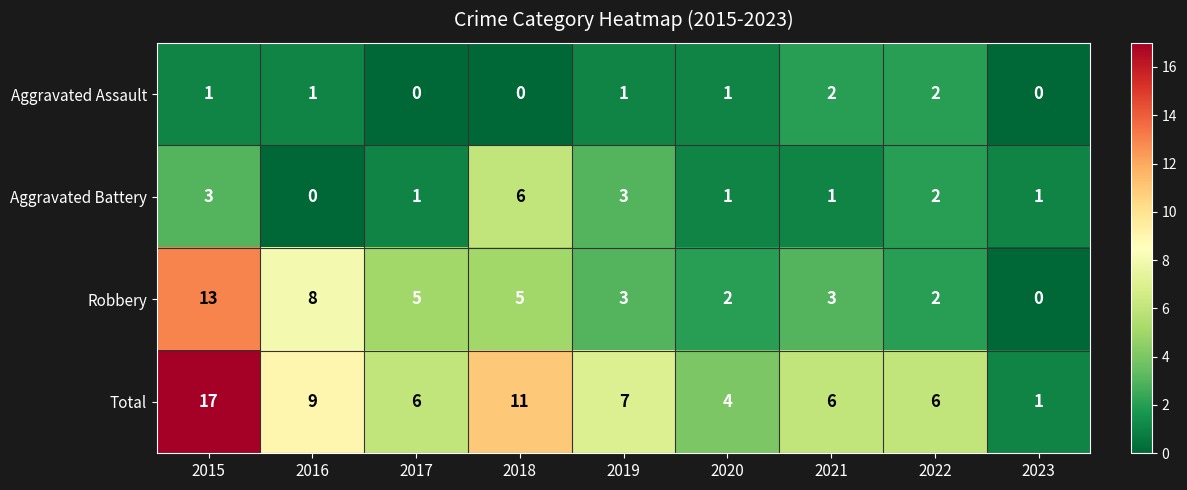

Which label corresponds to the largest value in the chart?

2015